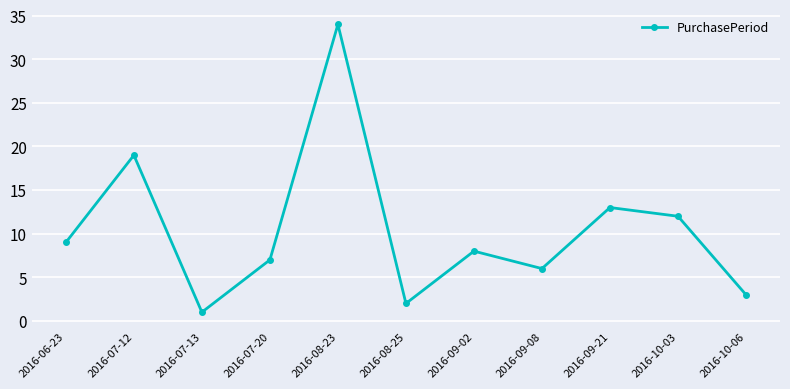

Rank the categories by value from highest to lowest.

2016-08-23, 2016-07-12, 2016-09-21, 2016-10-03, 2016-06-23, 2016-09-02, 2016-07-20, 2016-09-08, 2016-10-06, 2016-08-25, 2016-07-13